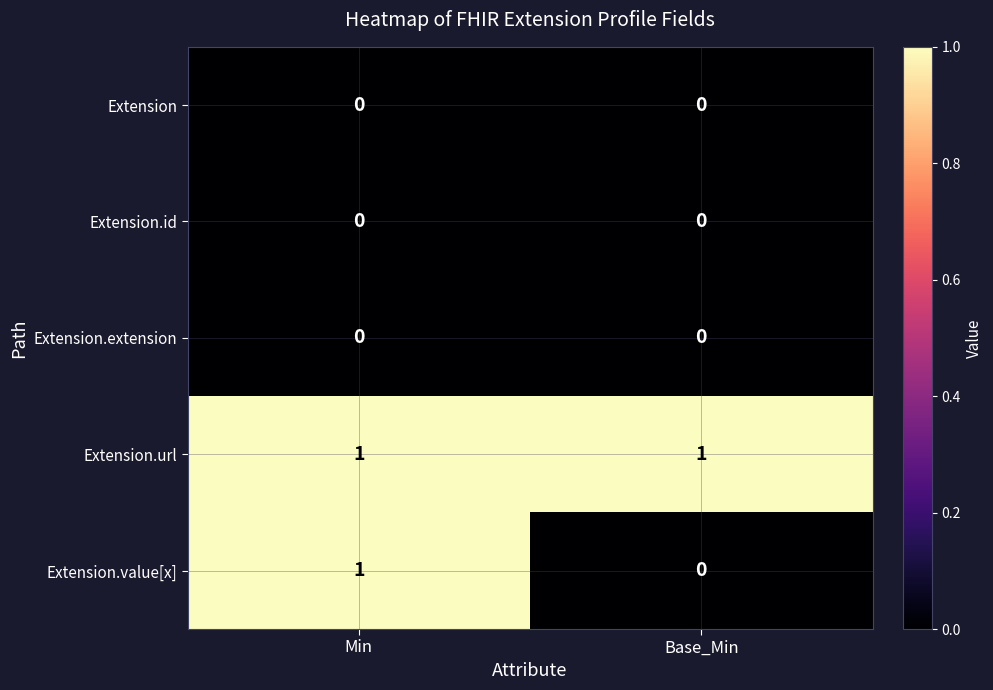

Count the number of categories in the chart.

2